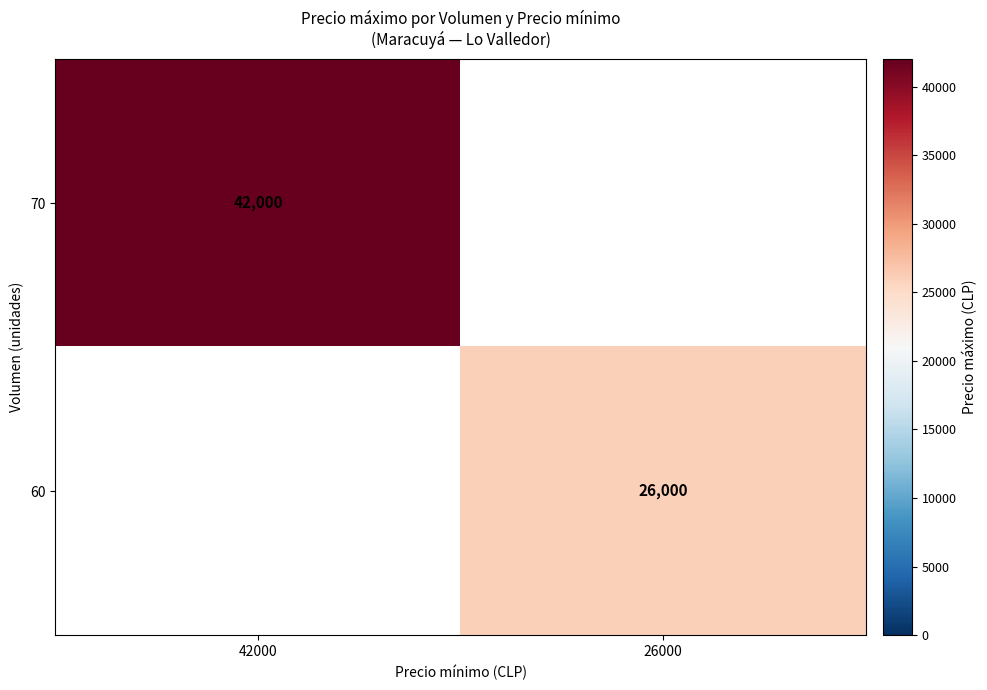

The 70 series shows 61300 at 42000. True or false?

False